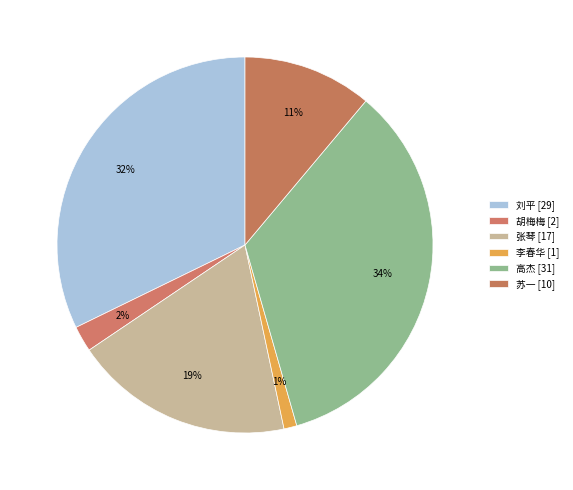

How many slices are in this pie chart?

6